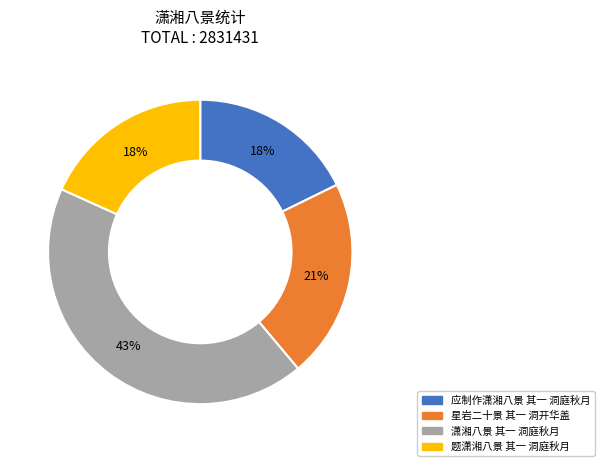

Count the number of slices in the pie.

4